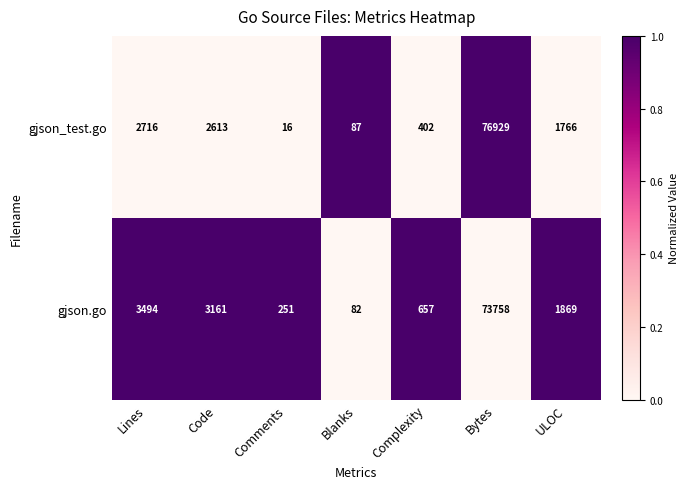

Reading left to right, what are all the values shown in this chart?

gjson_test.go: Lines=2716	Code=2613	Comments=16	Blanks=87	Complexity=402	Bytes=76929	ULOC=1766
gjson.go: Lines=3494	Code=3161	Comments=251	Blanks=82	Complexity=657	Bytes=73758	ULOC=1869